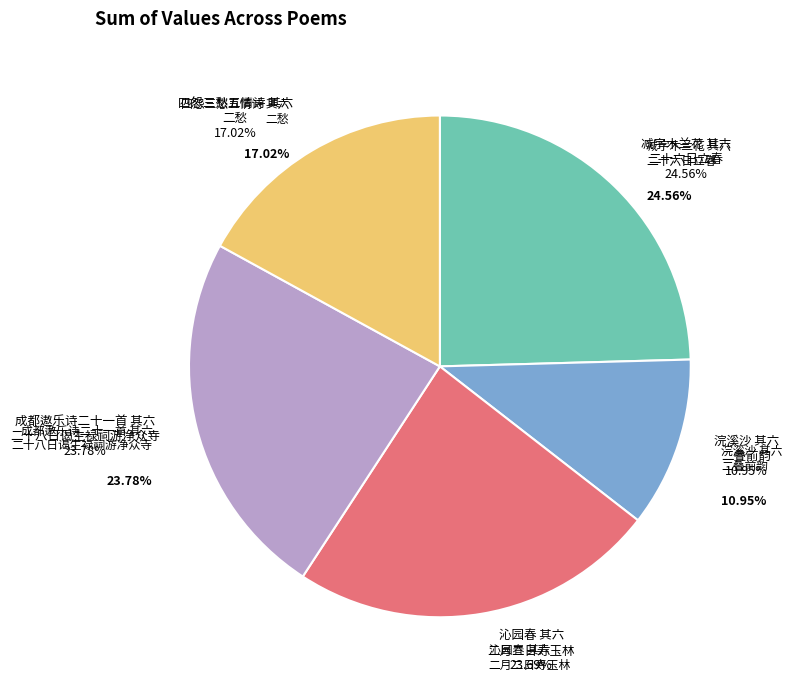

To the nearest percent, what is the difference between the largest and smallest slice percentages?

14%